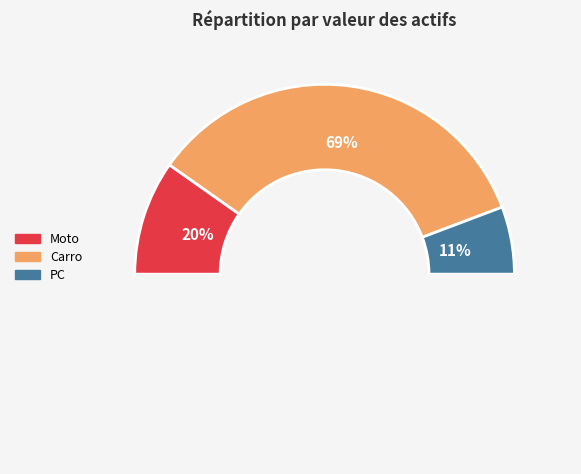

To the nearest percent, what is the average slice percentage?

33%